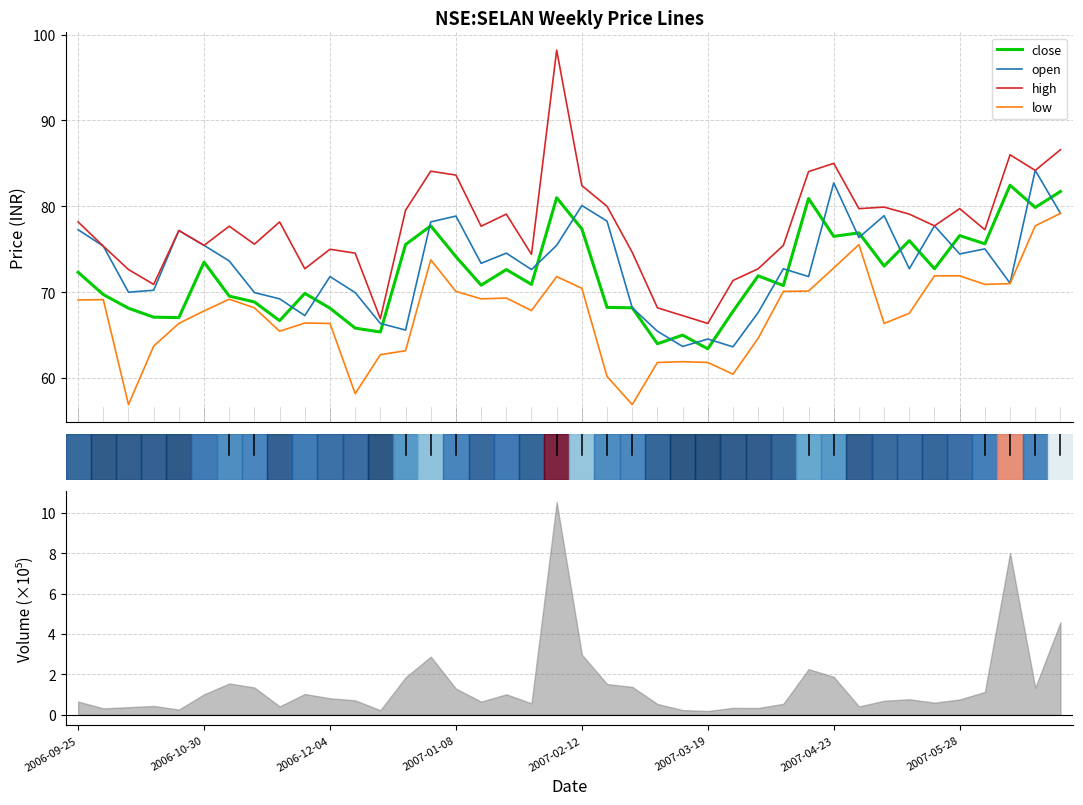

True or false: high and low intersect in this chart.

False